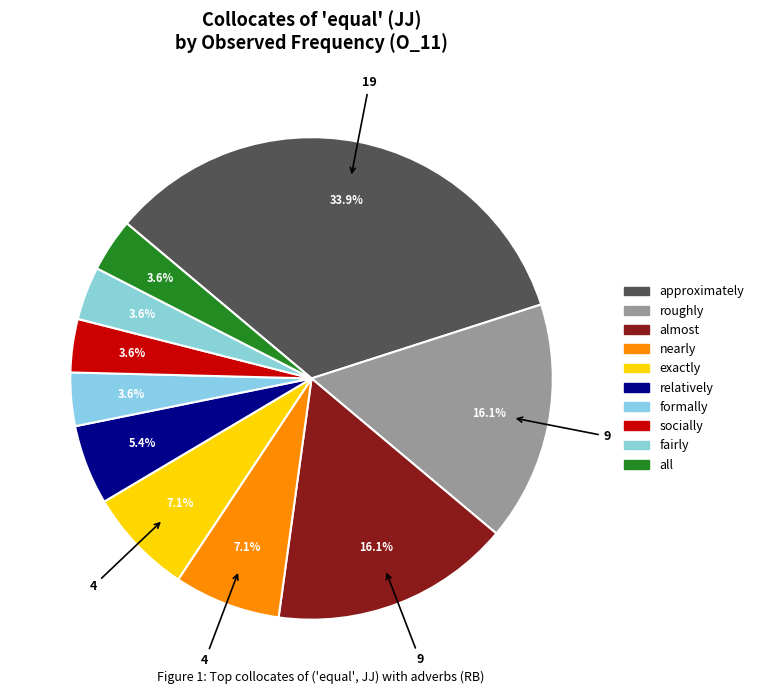

Is it true that roughly is 22% of the pie?

False